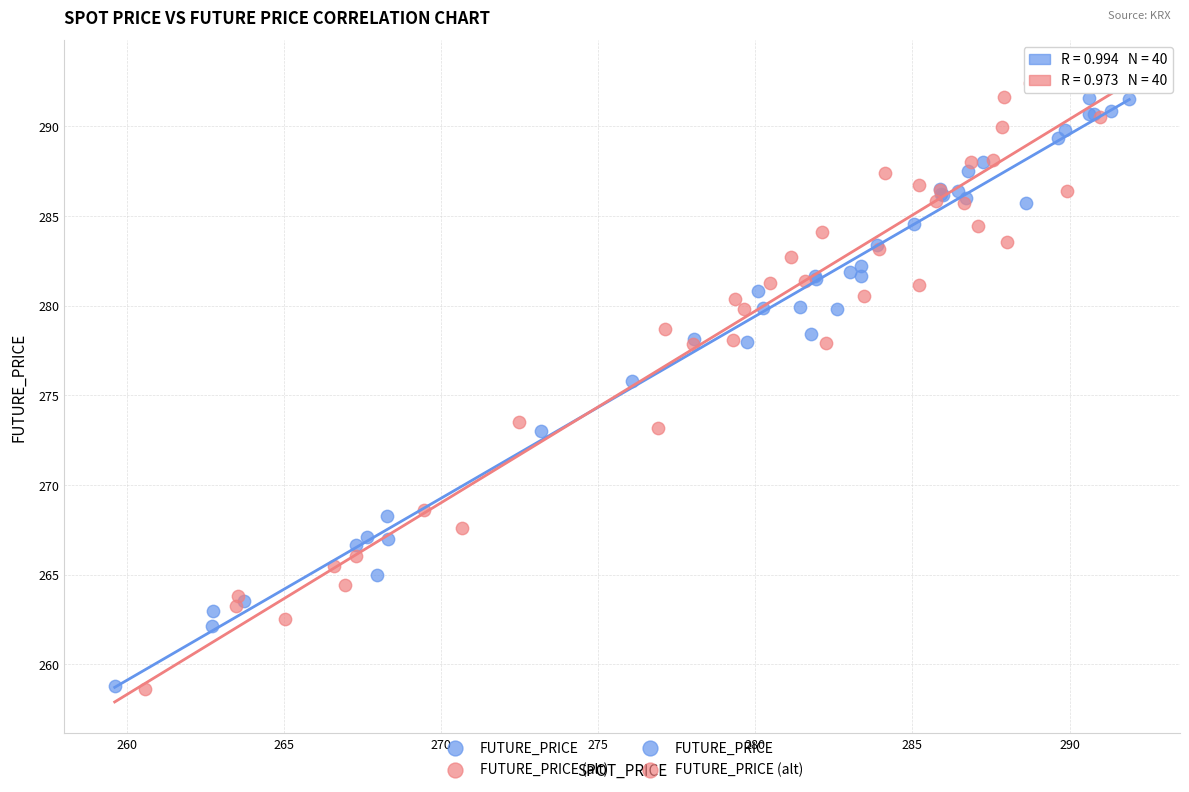

Which series has the largest Y range (max minus min)?

FUTURE_PRICE (alt)